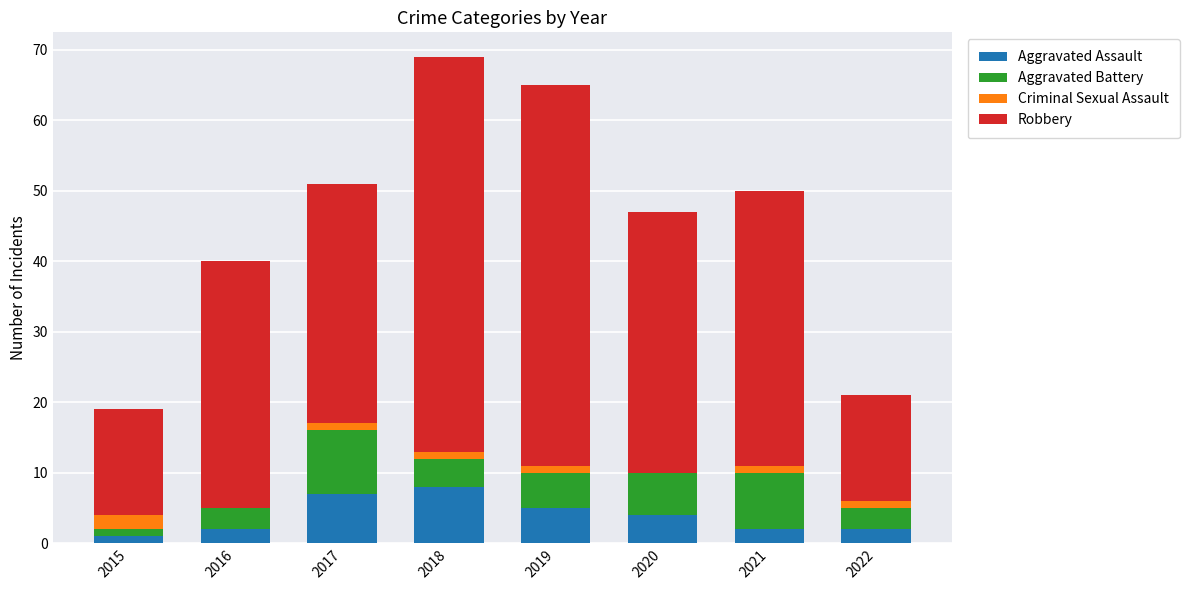

At which category is the sum across all series the highest?

2018